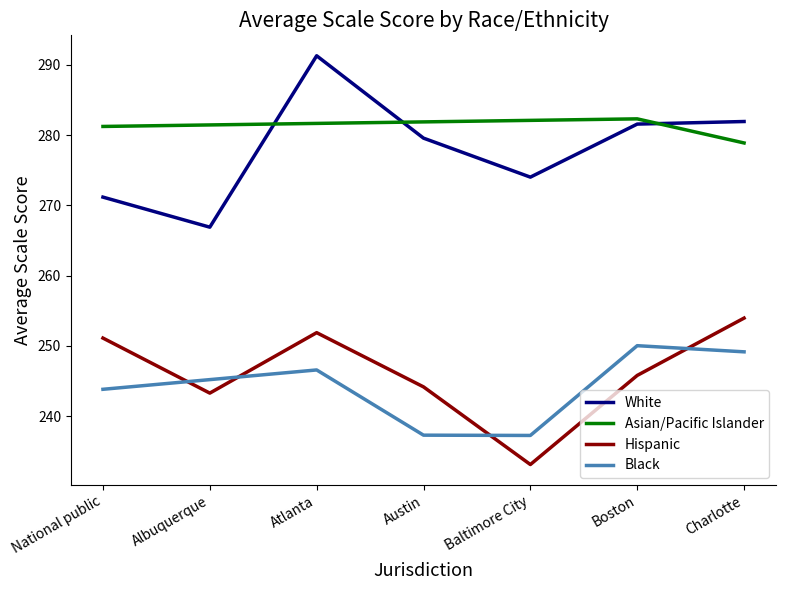

True or false: White and Hispanic cross at least once.

False